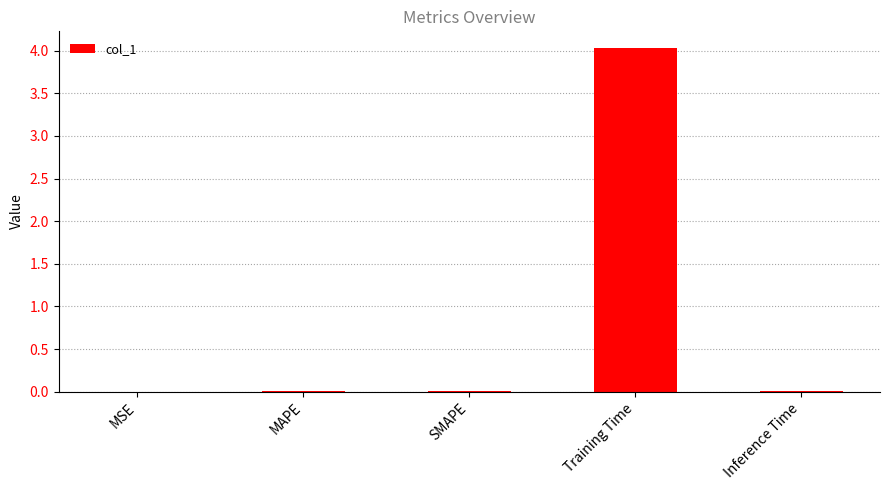

What is the sum of all values?

4.0